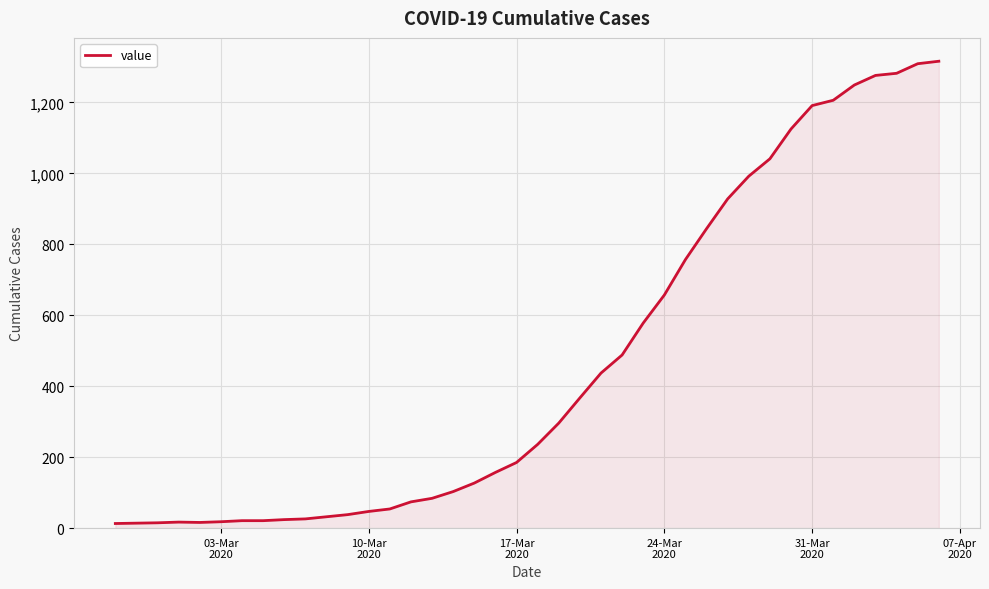

What is the greatest value displayed?

1316